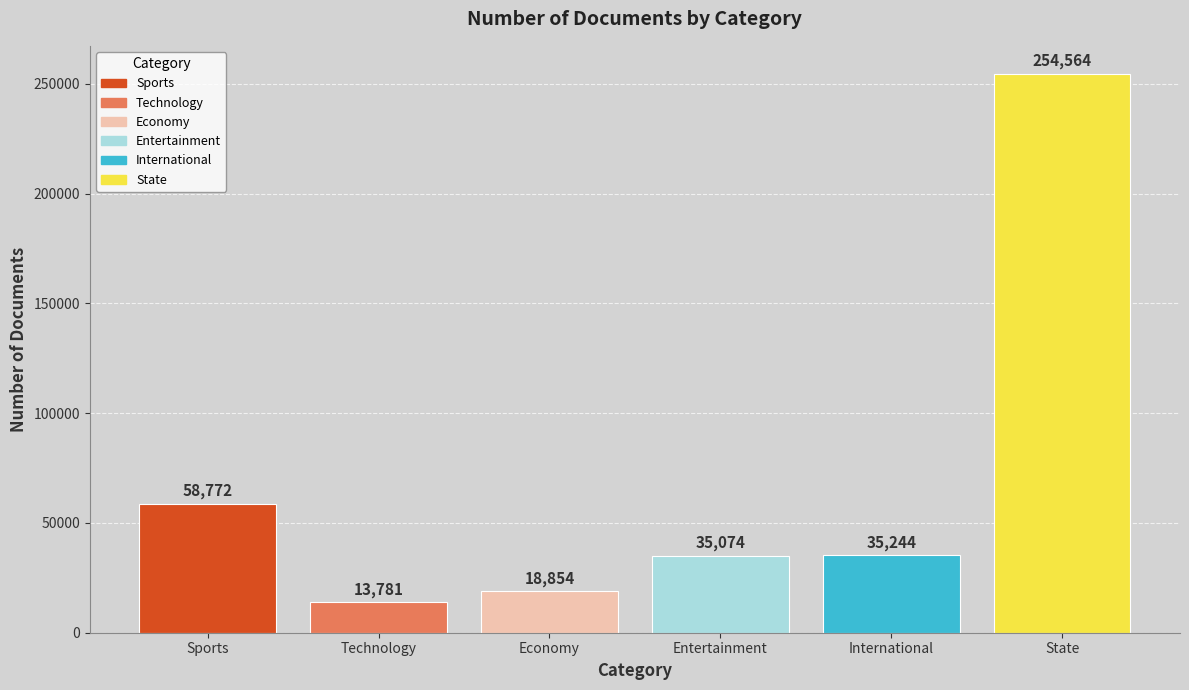

What is the minimum value shown in the chart?

13781